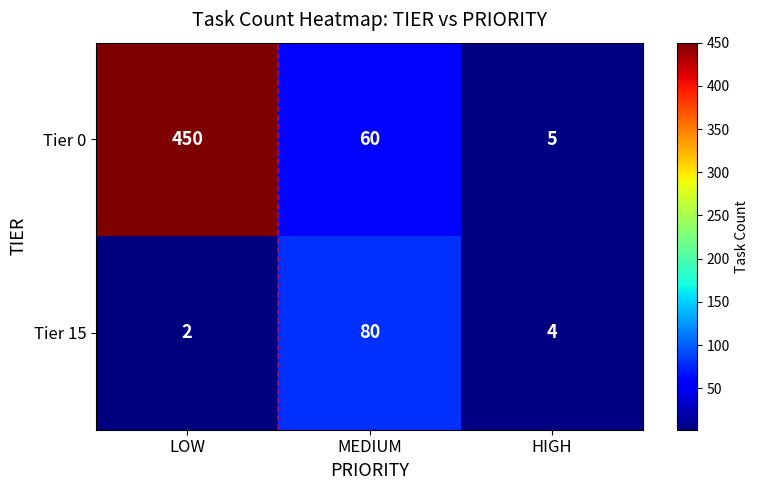

What is the difference between the maximum and second lowest values in the Tier 15 series?

76